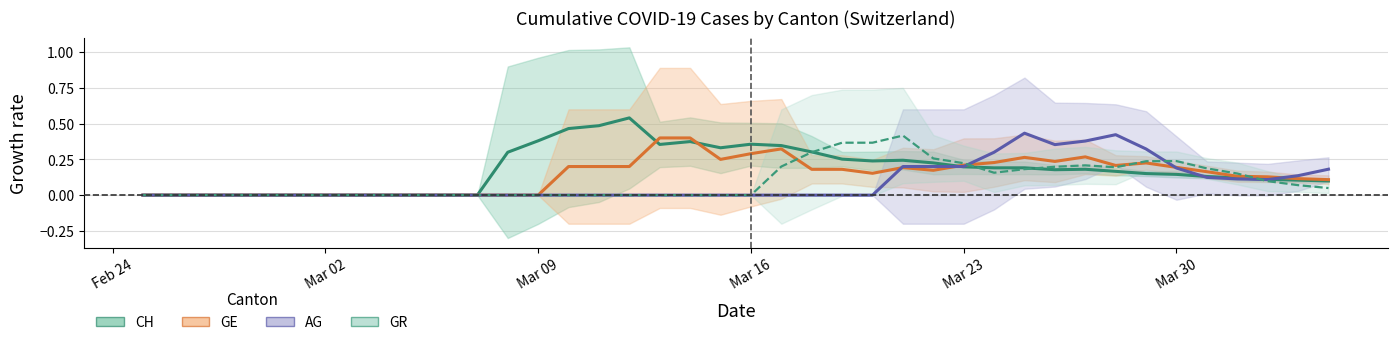

Where is GE nearest to the value 0?

Feb 24